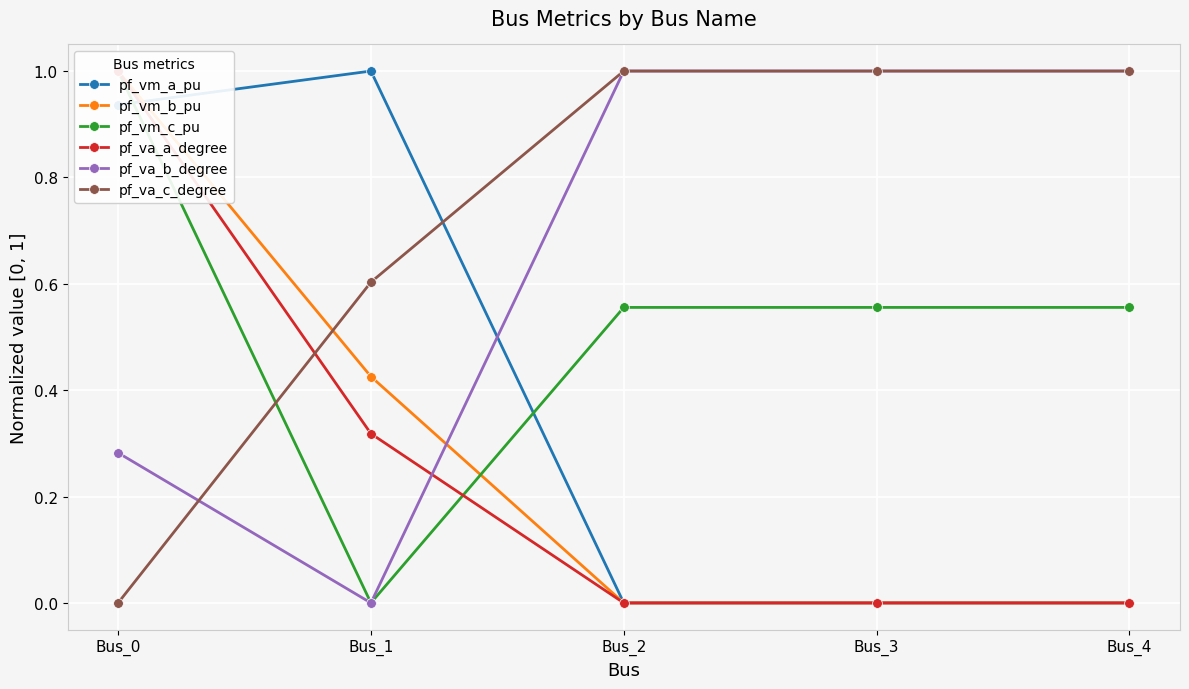

Reading left to right, what are all the values shown in this chart?

pf_vm_a_pu: 0.9	1.0	0.0	0.0	0.0
pf_vm_b_pu: 1.0	0.4	0.0	0.0	0.0
pf_vm_c_pu: 1.0	0.0	0.6	0.6	0.6
pf_va_a_degree: 1.0	0.3	0.0	0.0	0.0
pf_va_b_degree: 0.3	0.0	1.0	1.0	1.0
pf_va_c_degree: 0.0	0.6	1.0	1.0	1.0